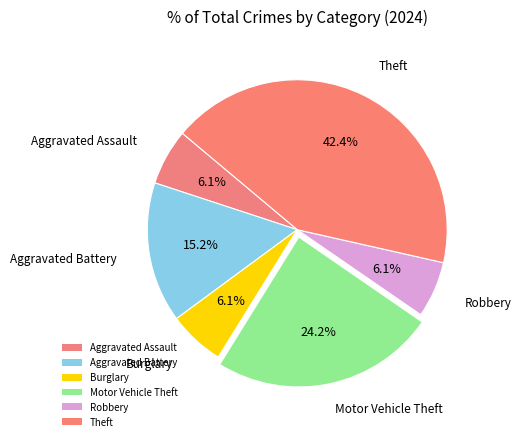

How many slices are in this pie chart?

6